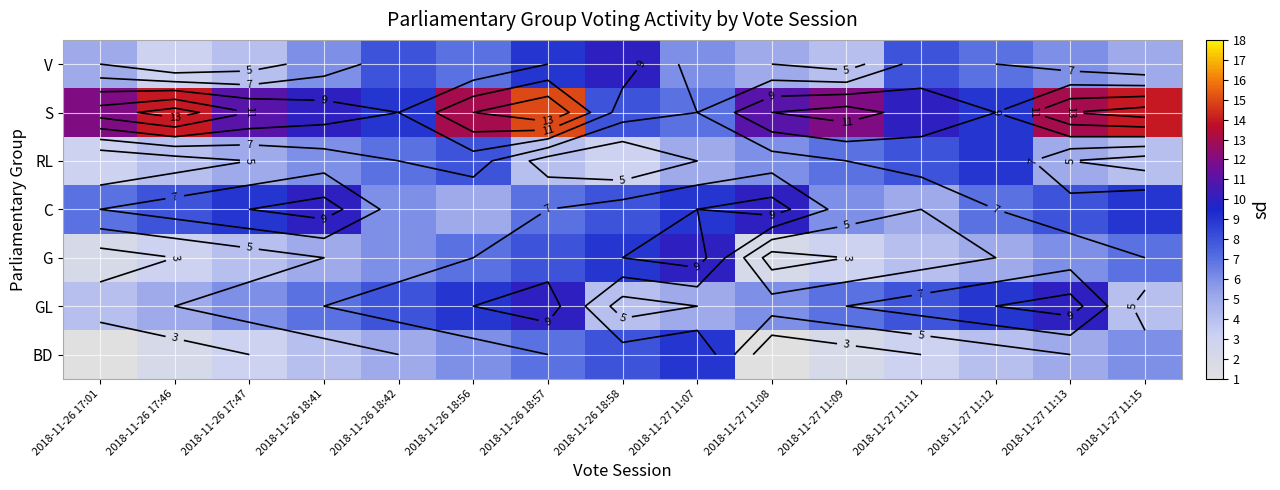

The value of S at 2018-11-27 11:07 is 7. True or false?

True